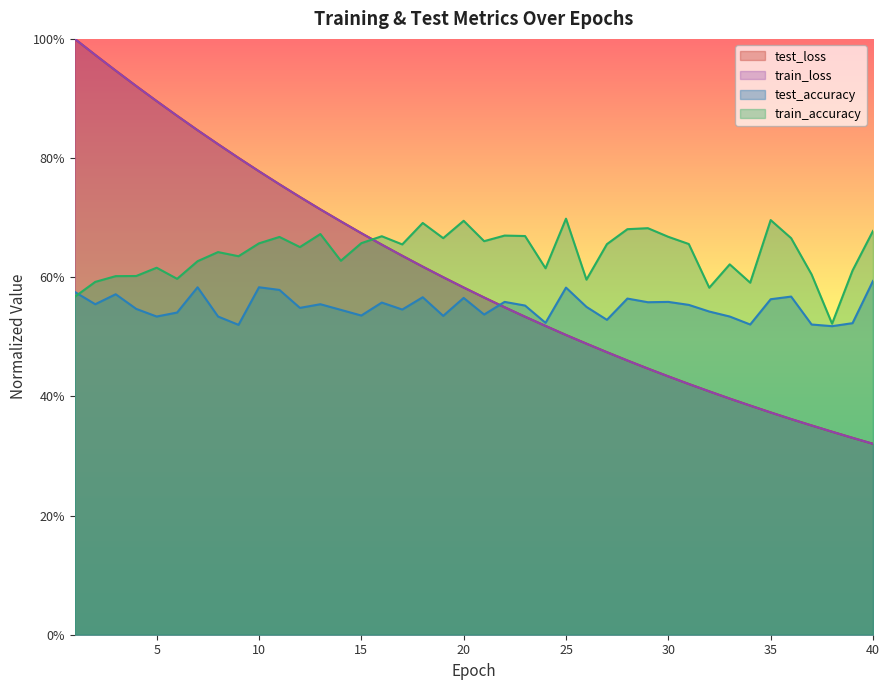

Is it true that train_accuracy equals 0.6 at 4?

True